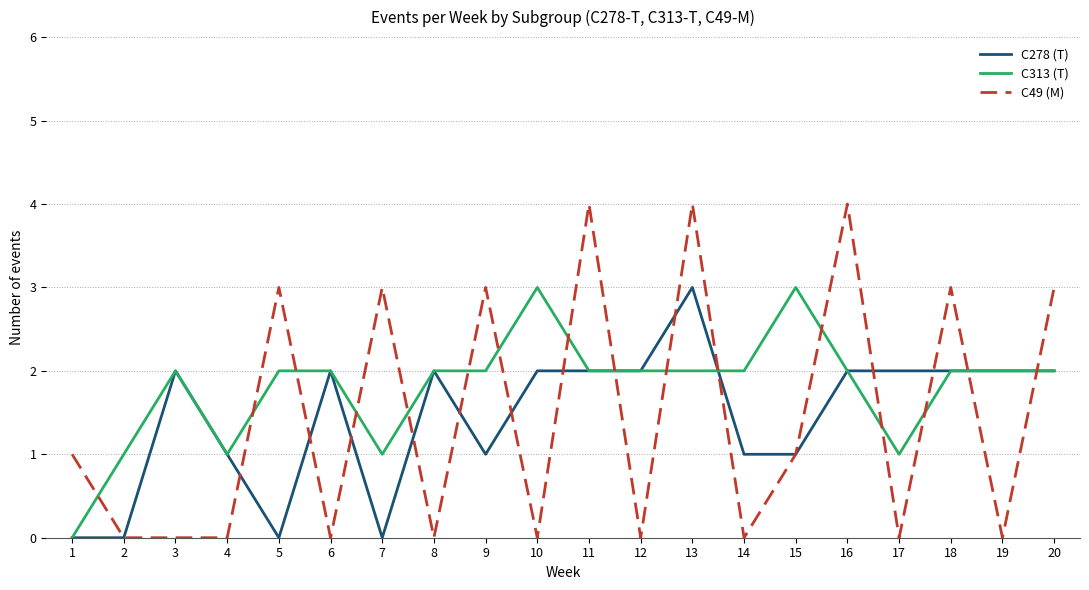

How many C313 (T) values are between 2 and 3?

15